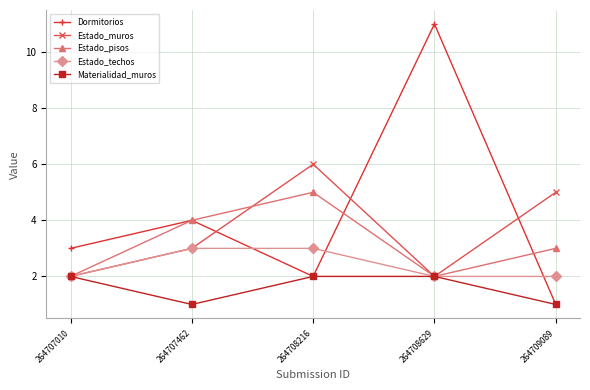

At which category is the sum across all series the highest?

264708629